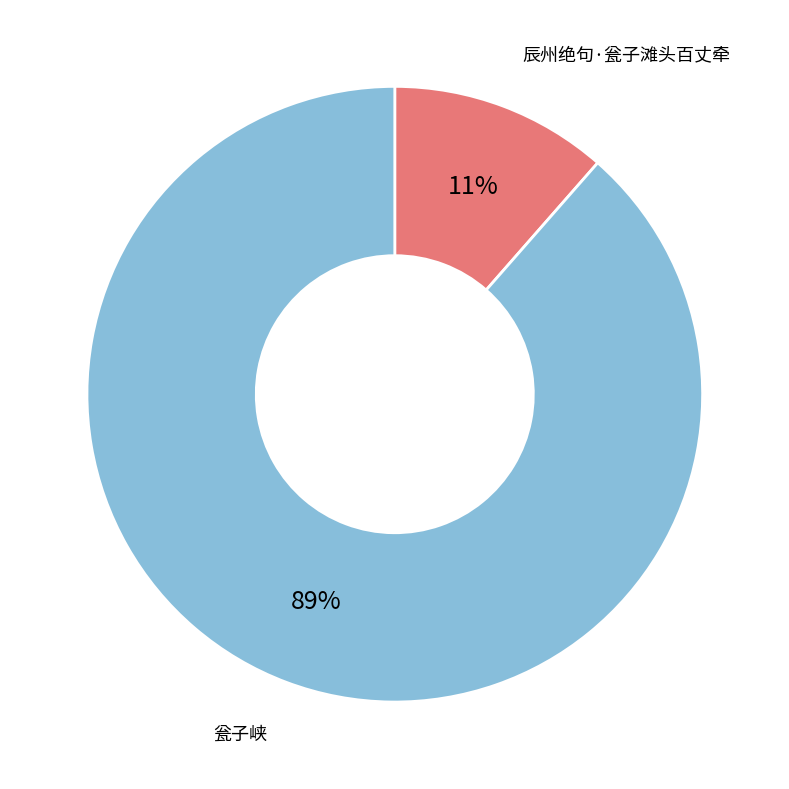

How many slices are in this pie chart?

2